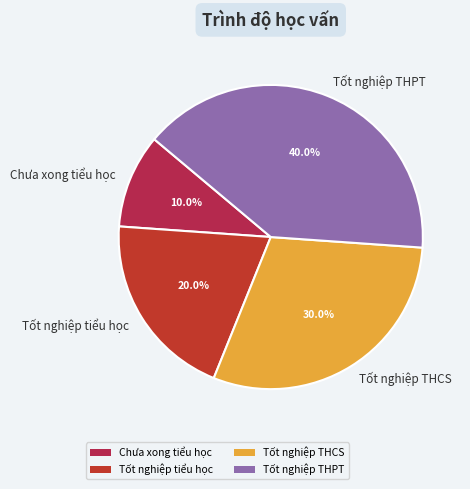

Between Tốt nghiệp THCS and Chưa xong tiểu học, which is larger?

Tốt nghiệp THCS